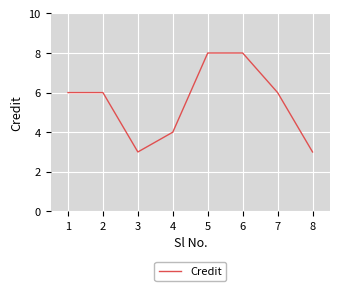

True or false: the data shows 6 at 1.

True